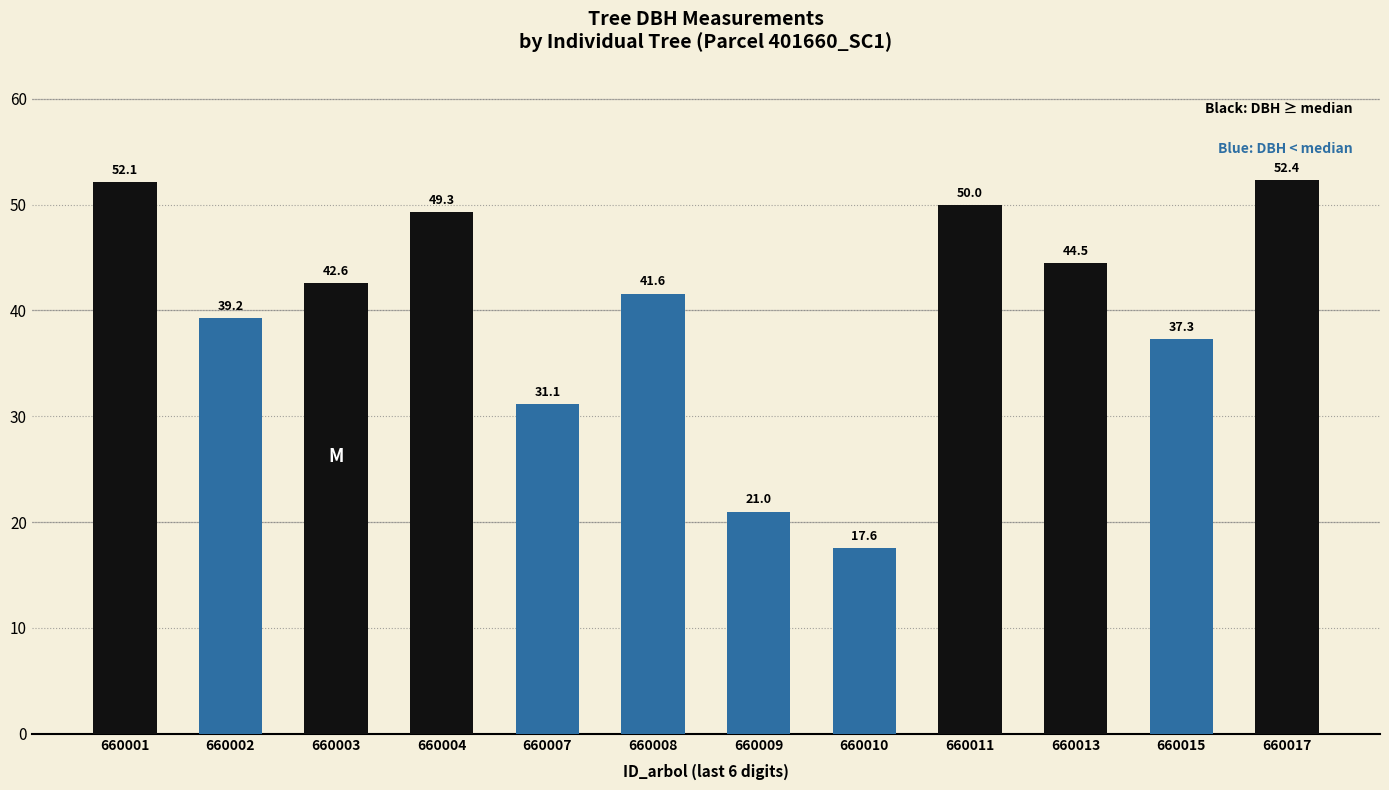

The value at 660015 is 53.2. True or false?

False